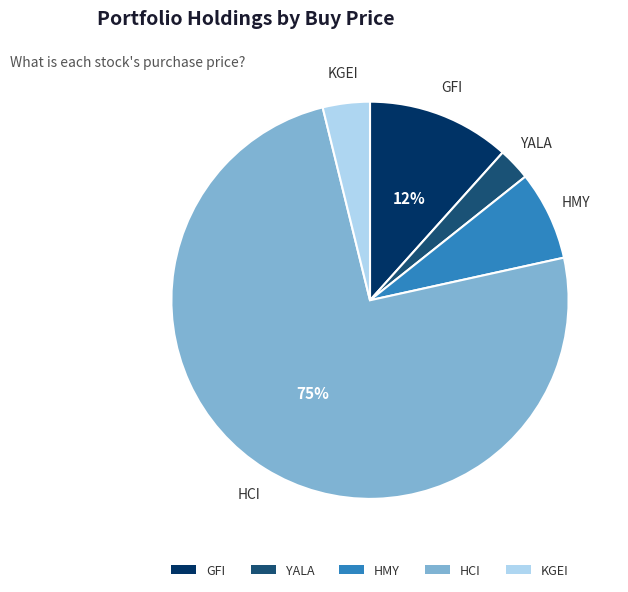

What is the smallest slice in the pie chart?

YALA